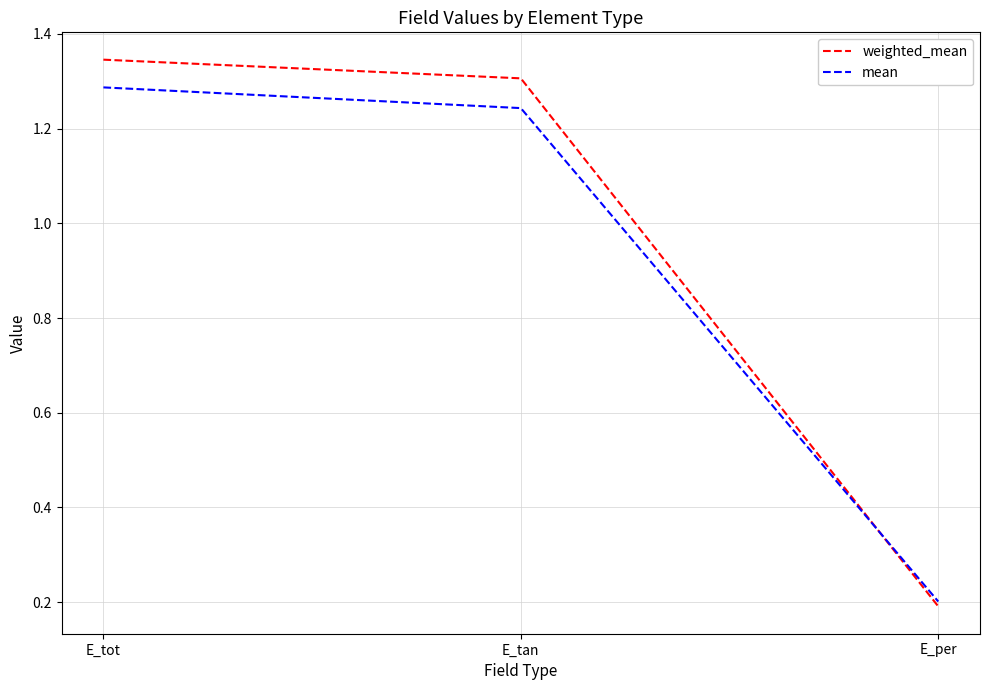

What are all the series names shown in the legend?

weighted_mean, mean